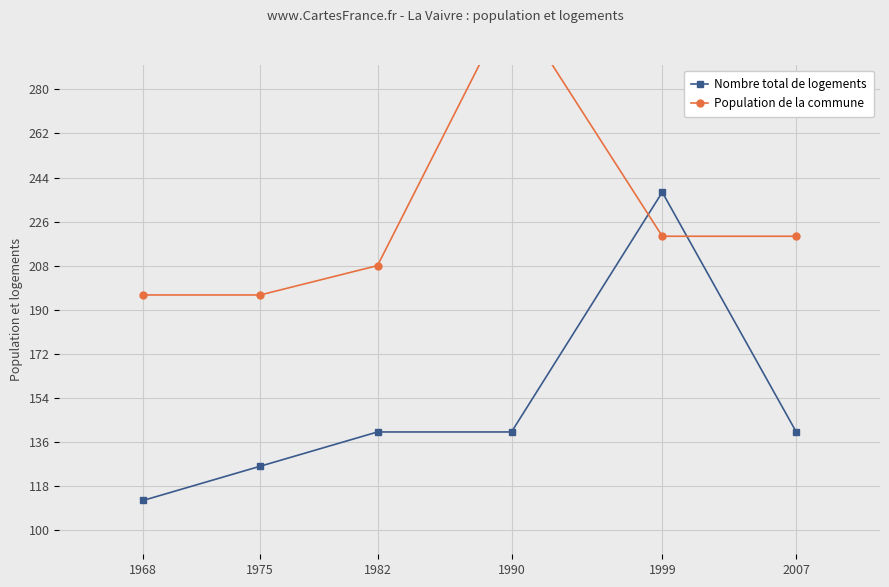

What is the difference between the maximum and minimum values in the Nombre total de logements series?

126